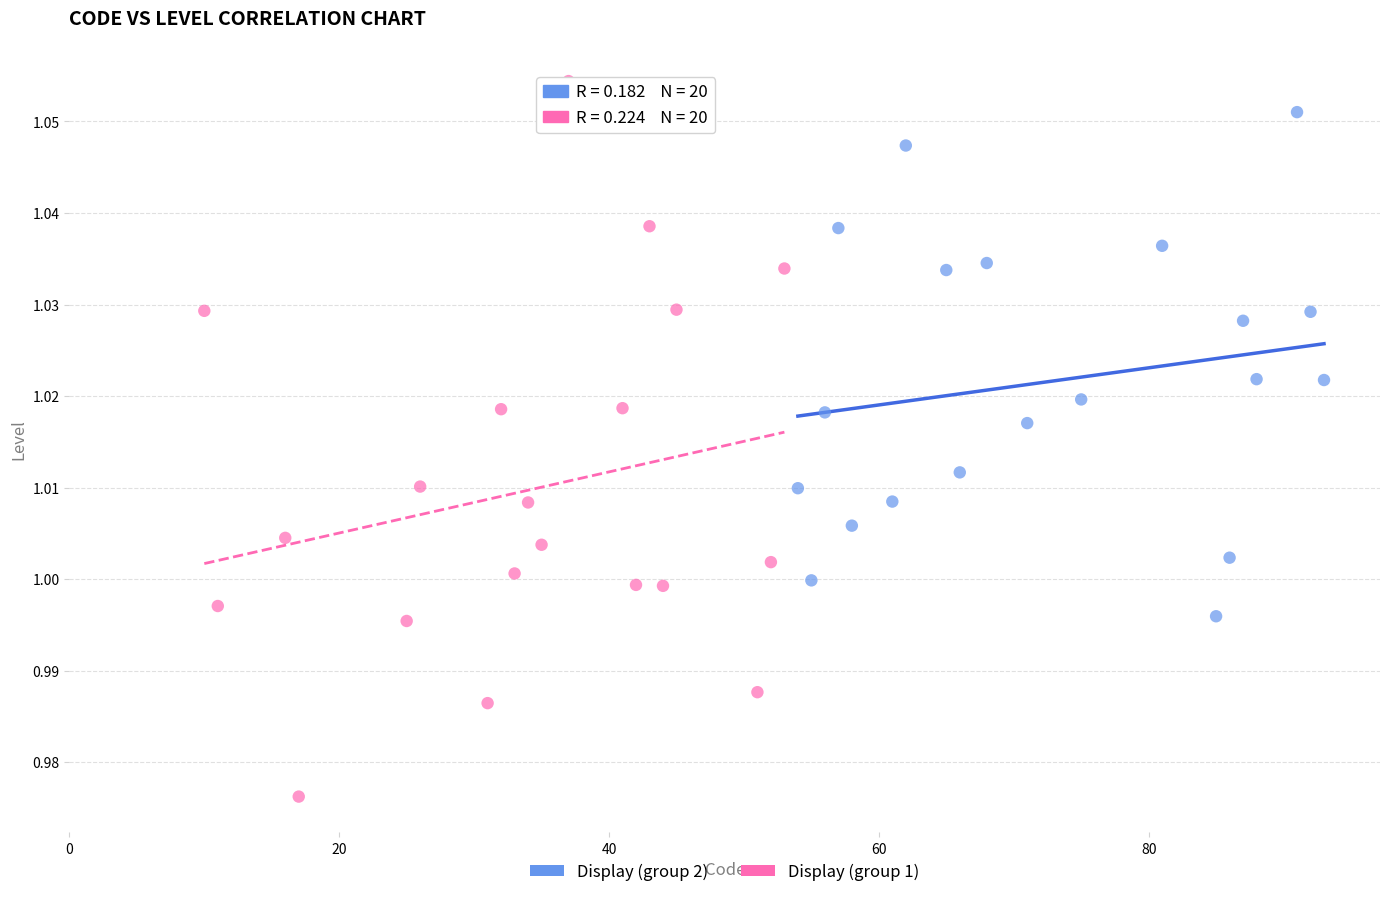

Which series reaches the minimum Y coordinate?

Display (group 1)